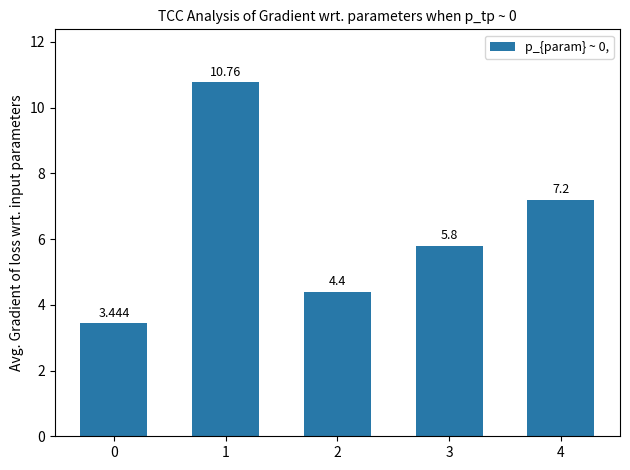

Rank the categories by value from highest to lowest.

1, 4, 3, 2, 0